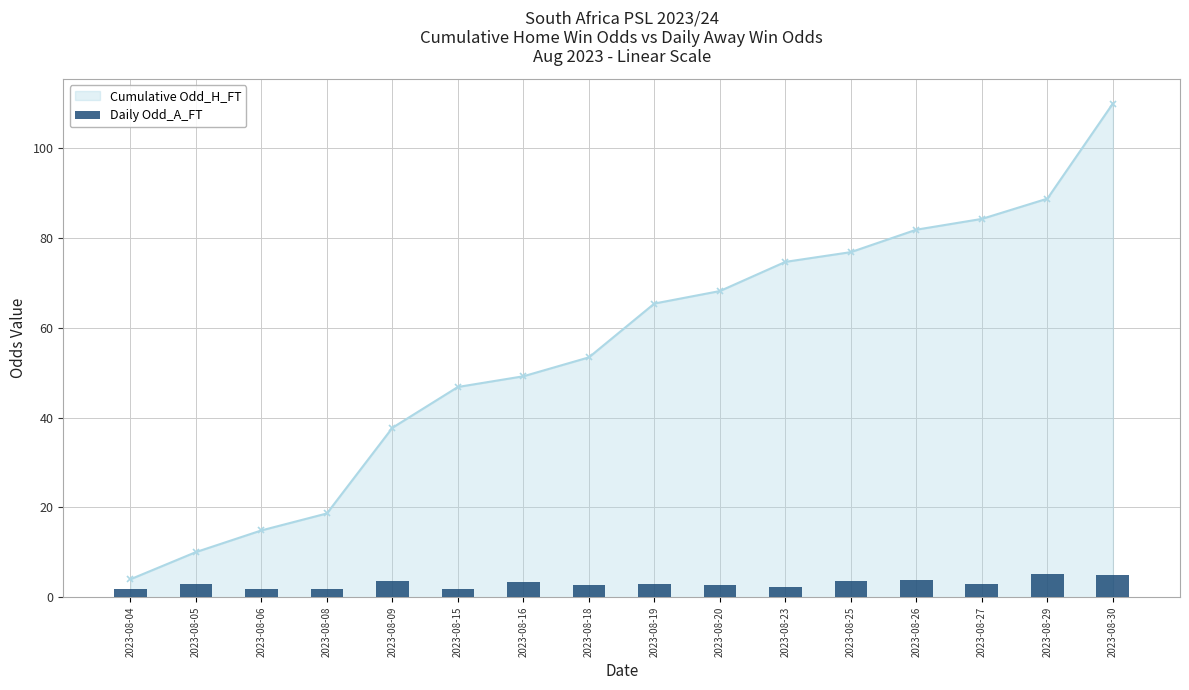

What is the value of the Cumulative Odd_H_FT point at the 8th from the left?

53.4